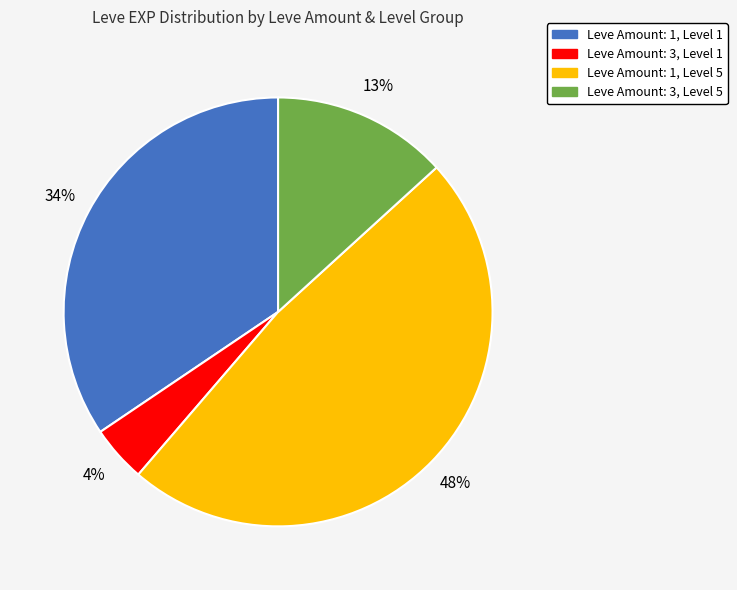

To the nearest percent, what is the average slice percentage?

25%